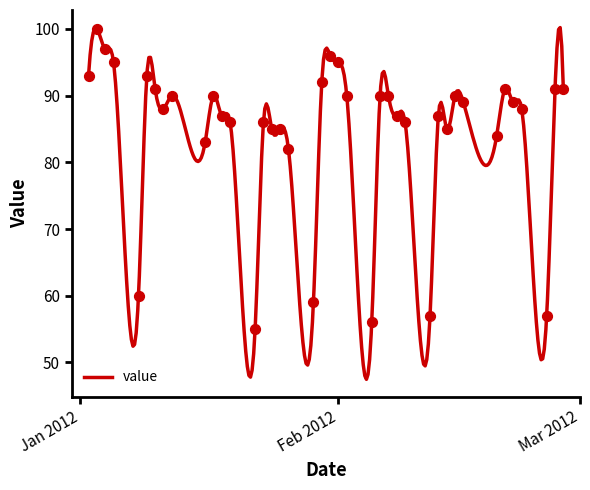

What is the minimum value for value?

47.5